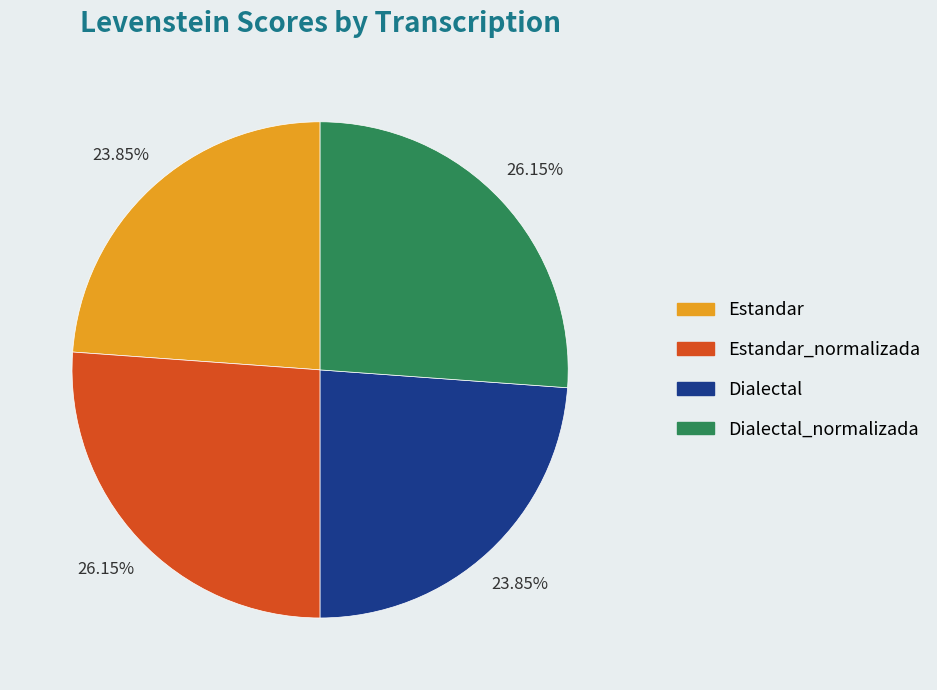

Is there any slice that represents more than half of the pie?

No